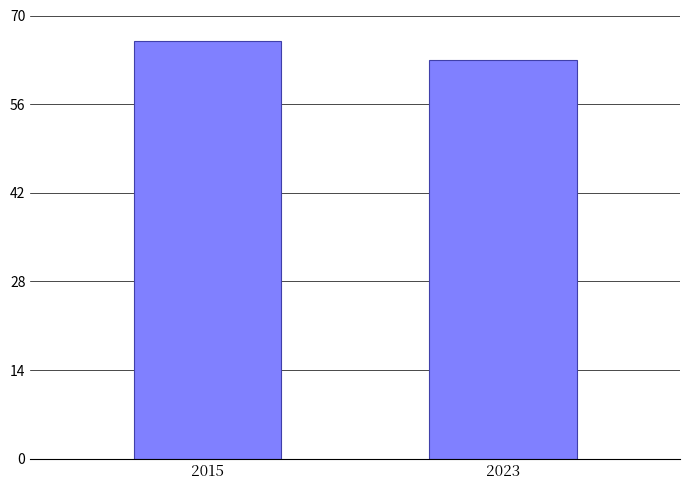

What is the ratio of the value at 2023 to the value at 2015?

1.0